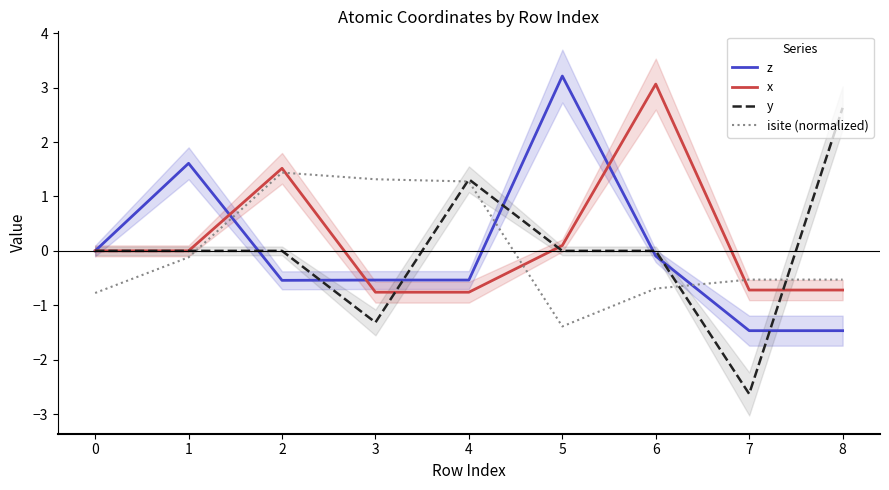

How many values in x are above zero?

3